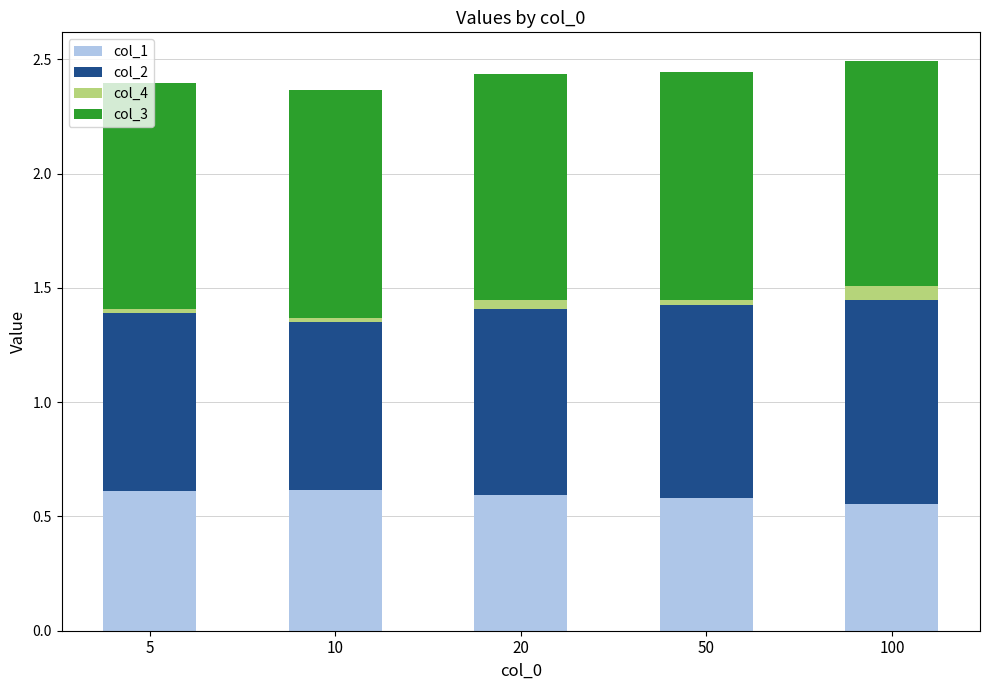

The col_1 series shows 0.3 at 50. True or false?

False